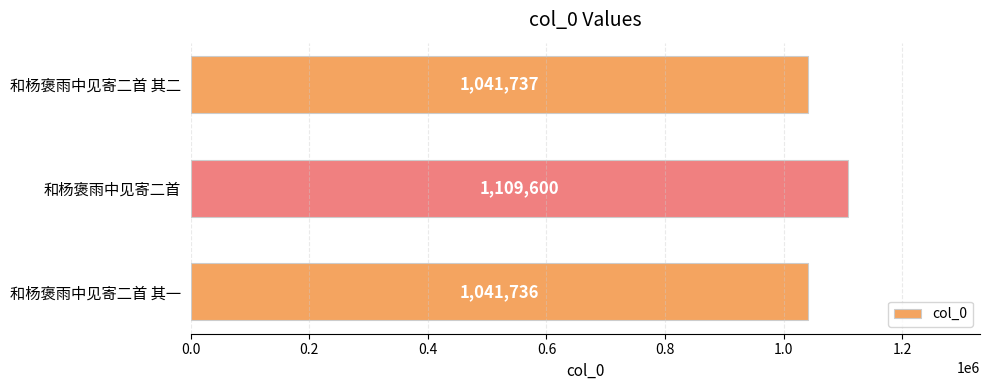

The value at 和杨褒雨中见寄二首 其一 is 1041736. True or false?

True